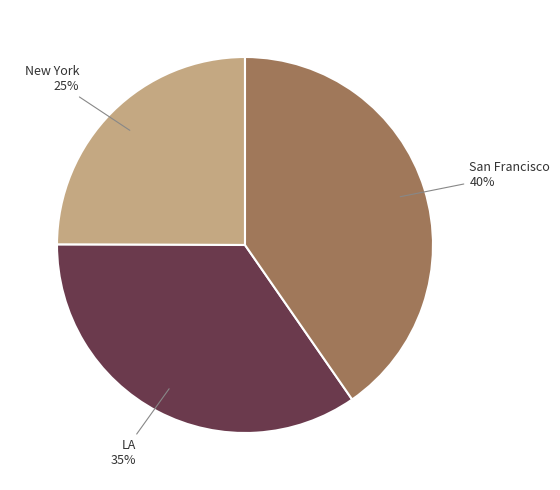

How many slices are in this pie chart?

3